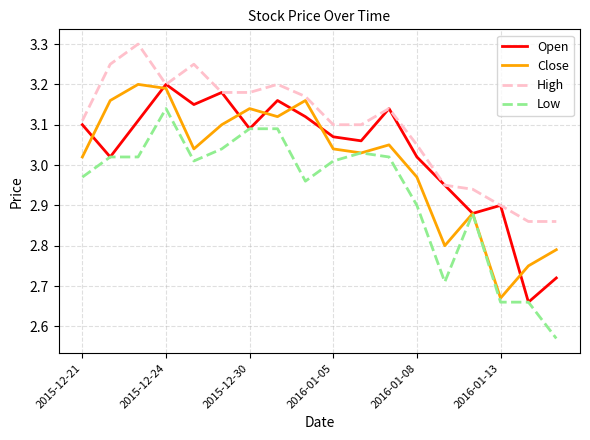

True or false: High and Low cross at least once.

False